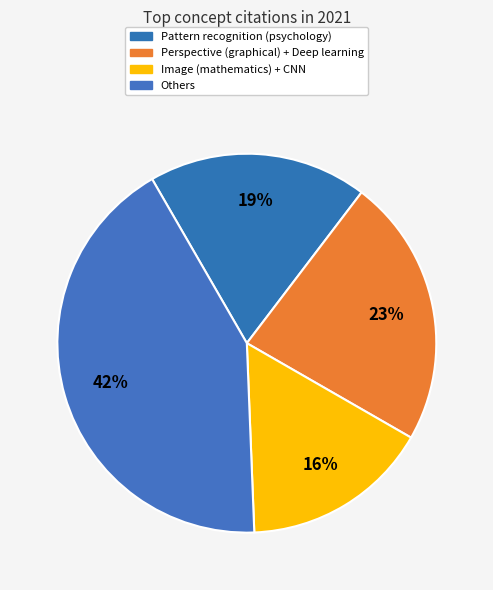

How many slices are in this pie chart?

4